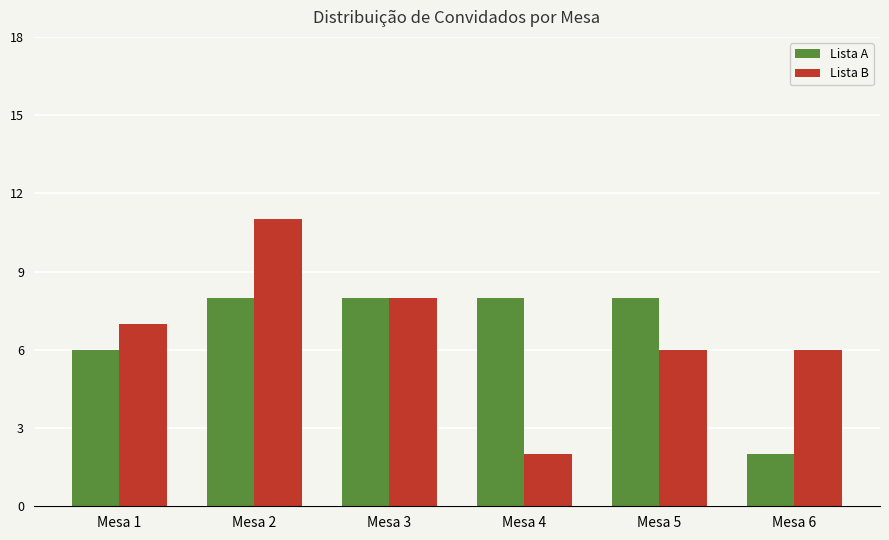

True or false: Lista A has a value of 2 at Mesa 4.

False